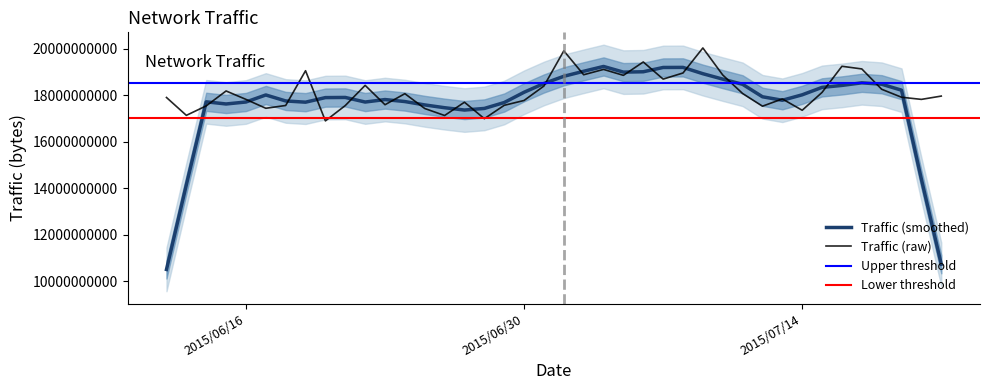

At which category does the chart reach its peak across all series?

2015/7/9